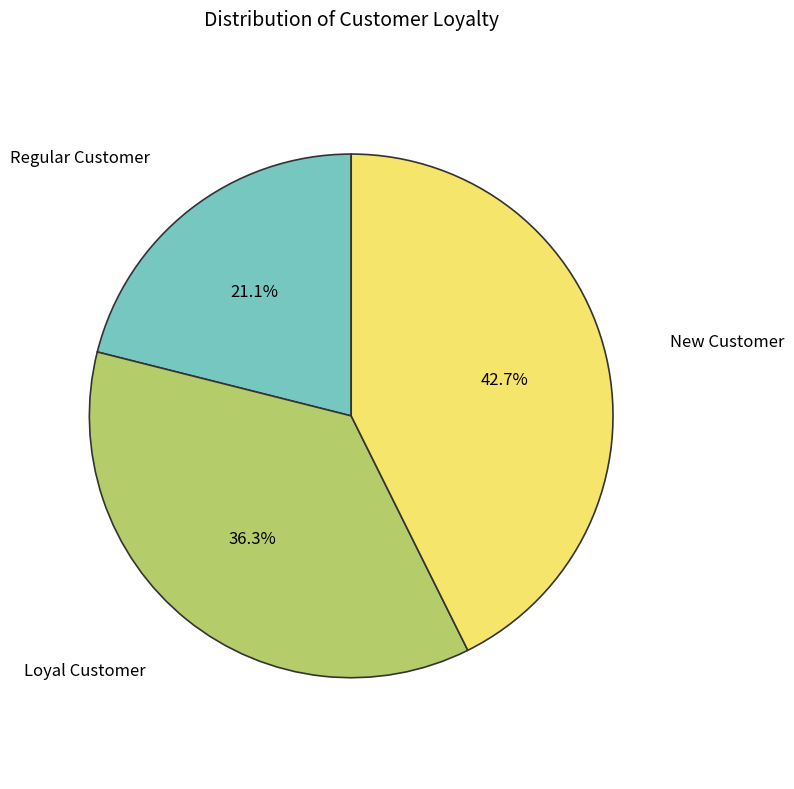

Is there any slice that represents more than half of the pie?

No